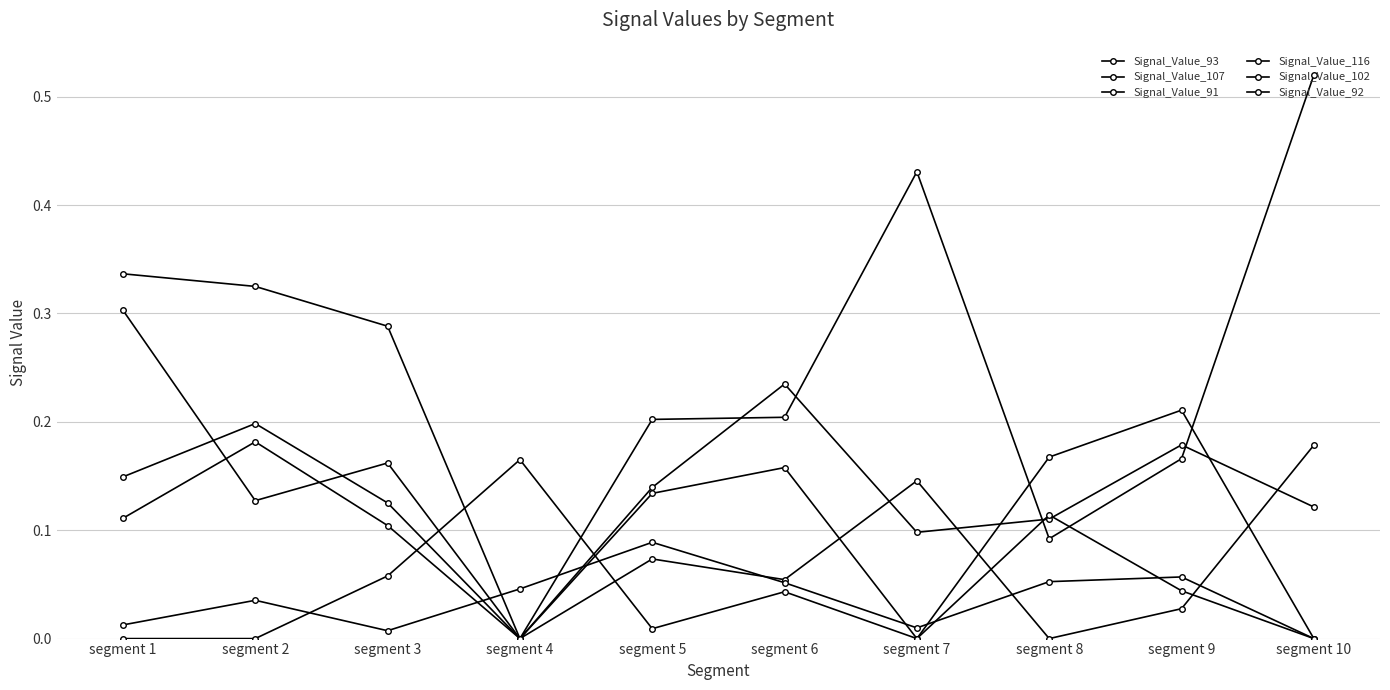

How many distinct data groups are displayed?

6